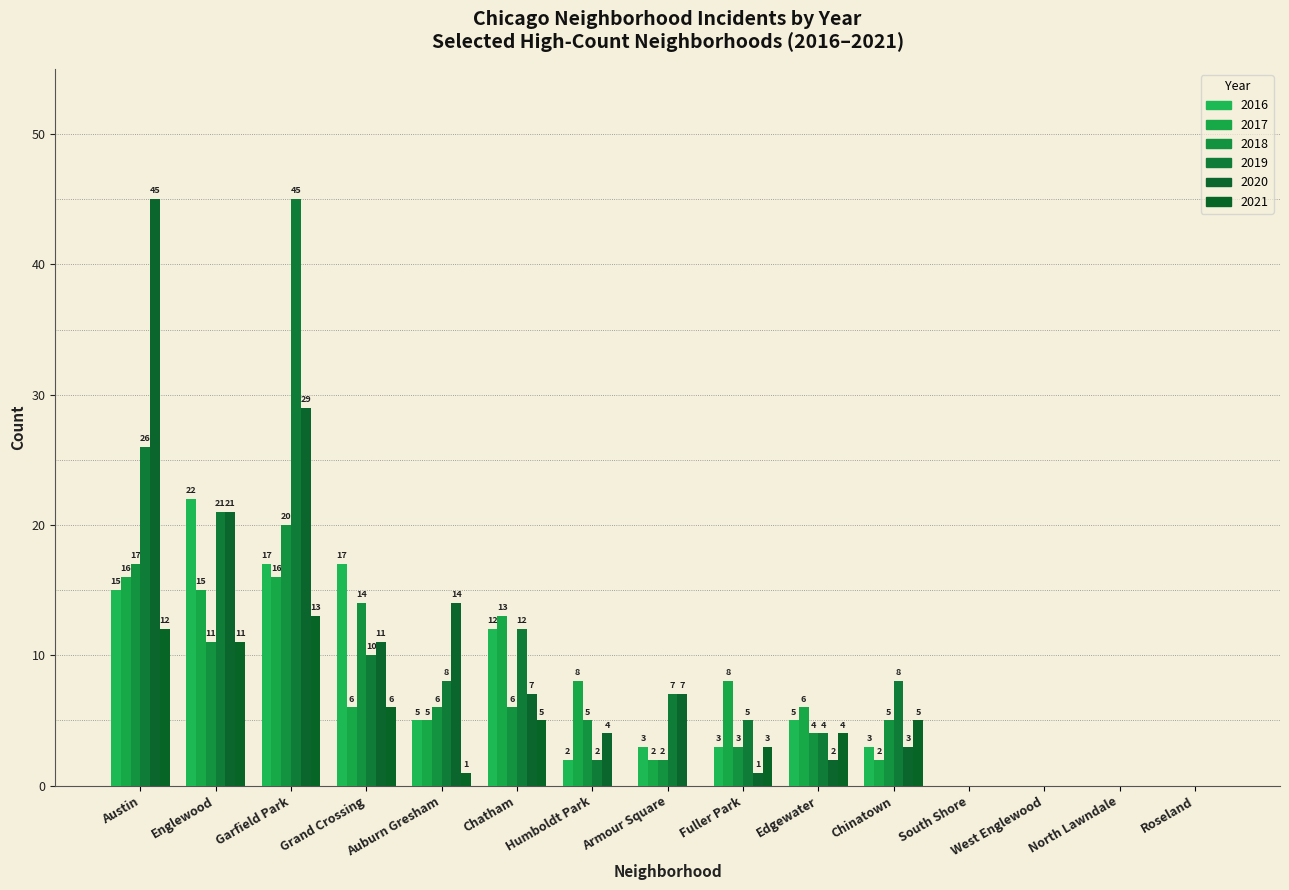

Reading right to left, transcribe all the data shown in this chart.

2021: Roseland=0	North Lawndale=0	West Englewood=0	South Shore=0	Chinatown=5	Edgewater=4	Fuller Park=3	Armour Square=0	Humboldt Park=0	Chatham=5	Auburn Gresham=1	Grand Crossing=6	Garfield Park=13	Englewood=11	Austin=12
2020: Roseland=0	North Lawndale=0	West Englewood=0	South Shore=0	Chinatown=3	Edgewater=2	Fuller Park=1	Armour Square=7	Humboldt Park=4	Chatham=7	Auburn Gresham=14	Grand Crossing=11	Garfield Park=29	Englewood=21	Austin=45
2018: Roseland=0	North Lawndale=0	West Englewood=0	South Shore=0	Chinatown=5	Edgewater=4	Fuller Park=3	Armour Square=2	Humboldt Park=5	Chatham=6	Auburn Gresham=6	Grand Crossing=14	Garfield Park=20	Englewood=11	Austin=17
2016: Roseland=0	North Lawndale=0	West Englewood=0	South Shore=0	Chinatown=3	Edgewater=5	Fuller Park=3	Armour Square=3	Humboldt Park=2	Chatham=12	Auburn Gresham=5	Grand Crossing=17	Garfield Park=17	Englewood=22	Austin=15
2019: Roseland=0	North Lawndale=0	West Englewood=0	South Shore=0	Chinatown=8	Edgewater=4	Fuller Park=5	Armour Square=7	Humboldt Park=2	Chatham=12	Auburn Gresham=8	Grand Crossing=10	Garfield Park=45	Englewood=21	Austin=26
2017: Roseland=0	North Lawndale=0	West Englewood=0	South Shore=0	Chinatown=2	Edgewater=6	Fuller Park=8	Armour Square=2	Humboldt Park=8	Chatham=13	Auburn Gresham=5	Grand Crossing=6	Garfield Park=16	Englewood=15	Austin=16